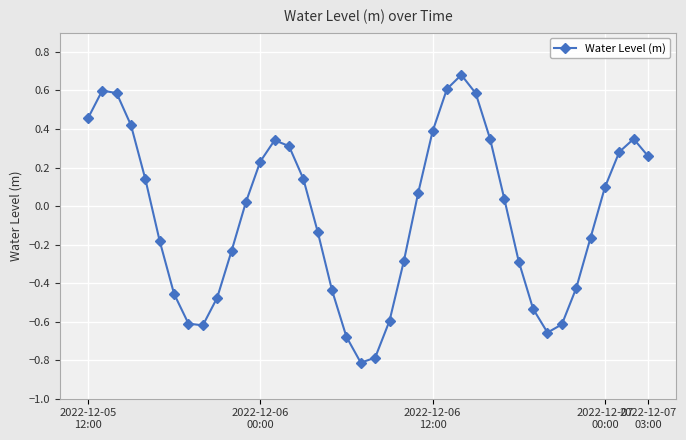

How many interior local peaks (higher than both neighbors) does the data have?

4